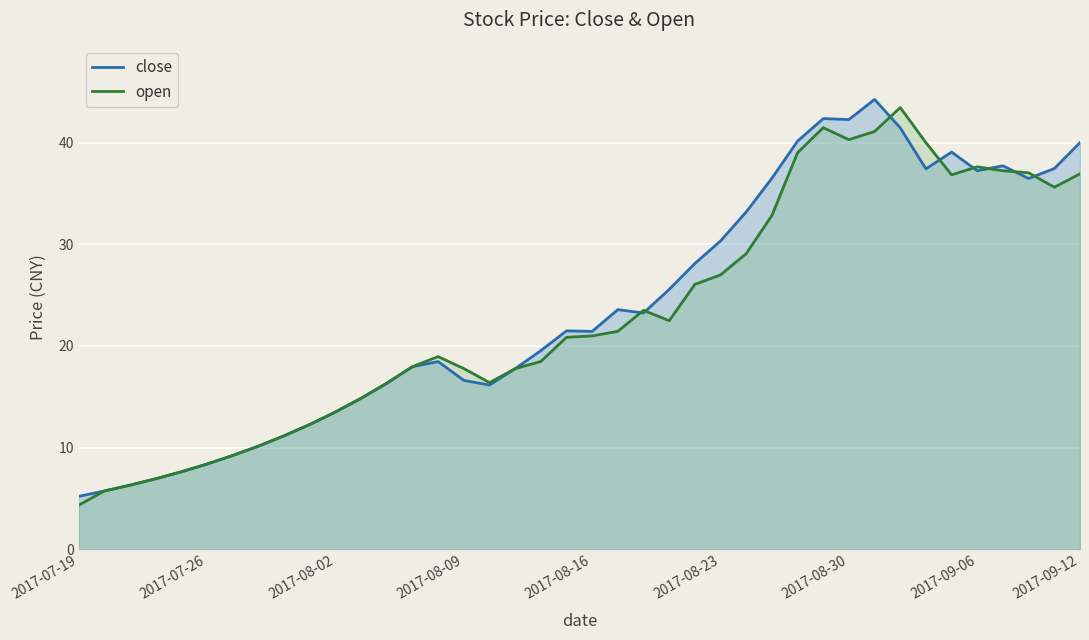

After their last crossing, which series has the higher values: close or open?

close